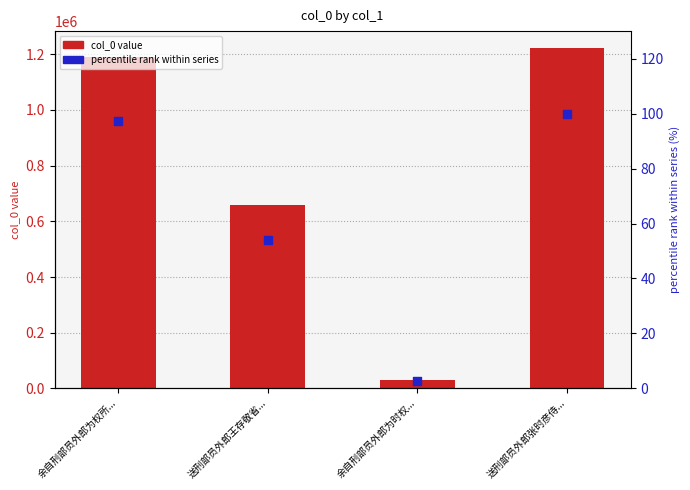

Which series has the largest total across all categories?

col_0